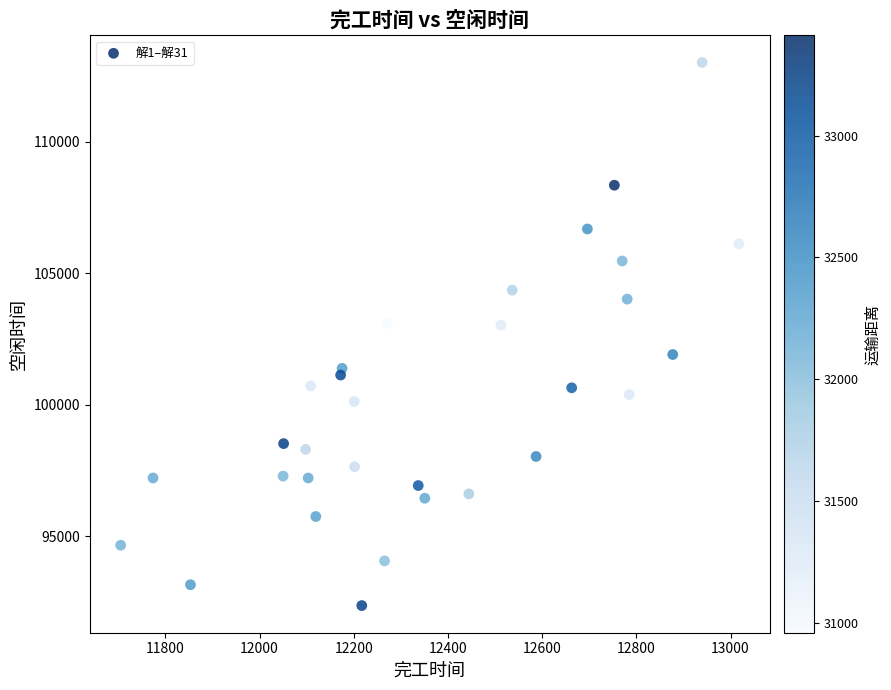

What is the range of Y values (max minus min)?

20674.0